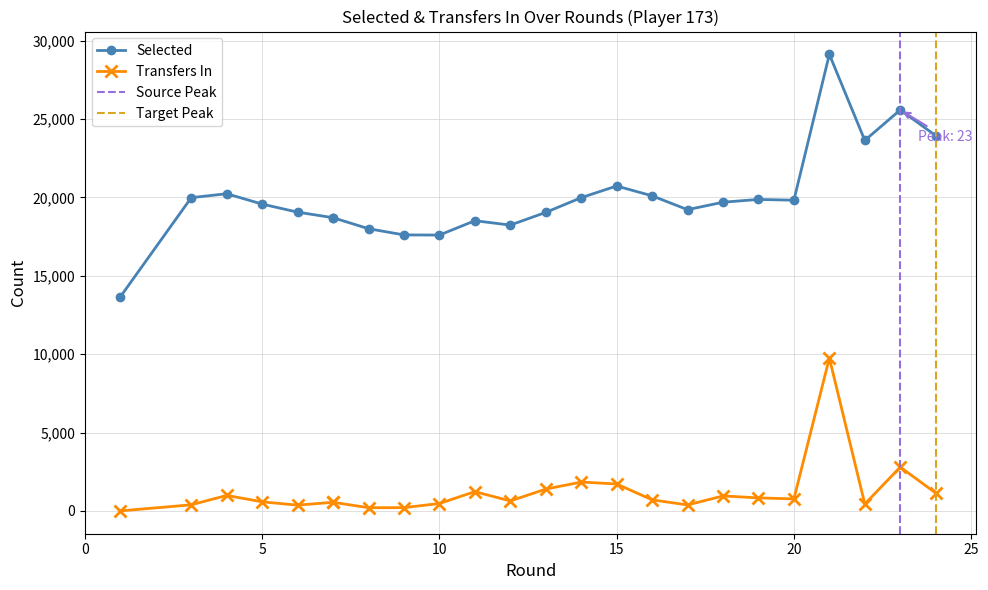

What is the difference between the maximum and minimum values in the transfers_in series?

9756